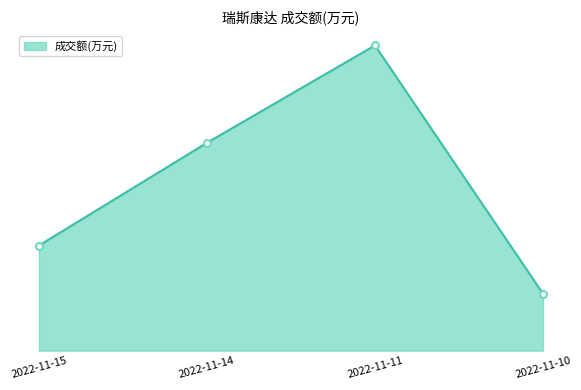

What is the smallest value displayed?

2646